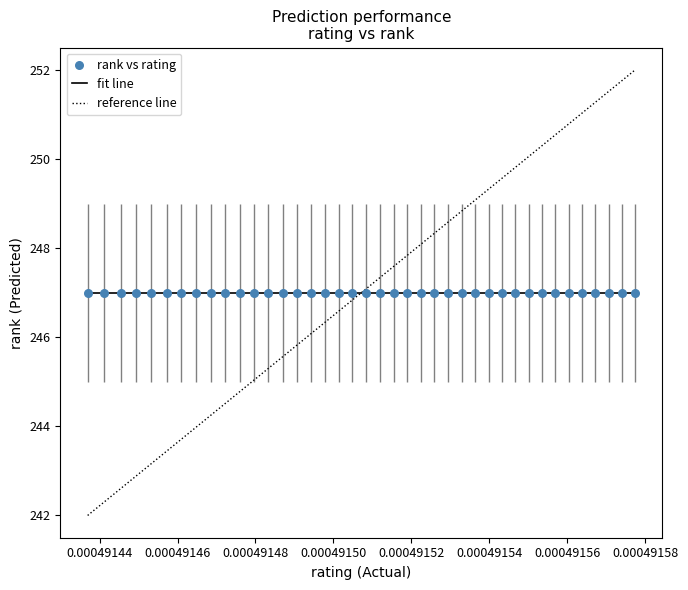

Which series has the largest range (max minus min)?

reference line